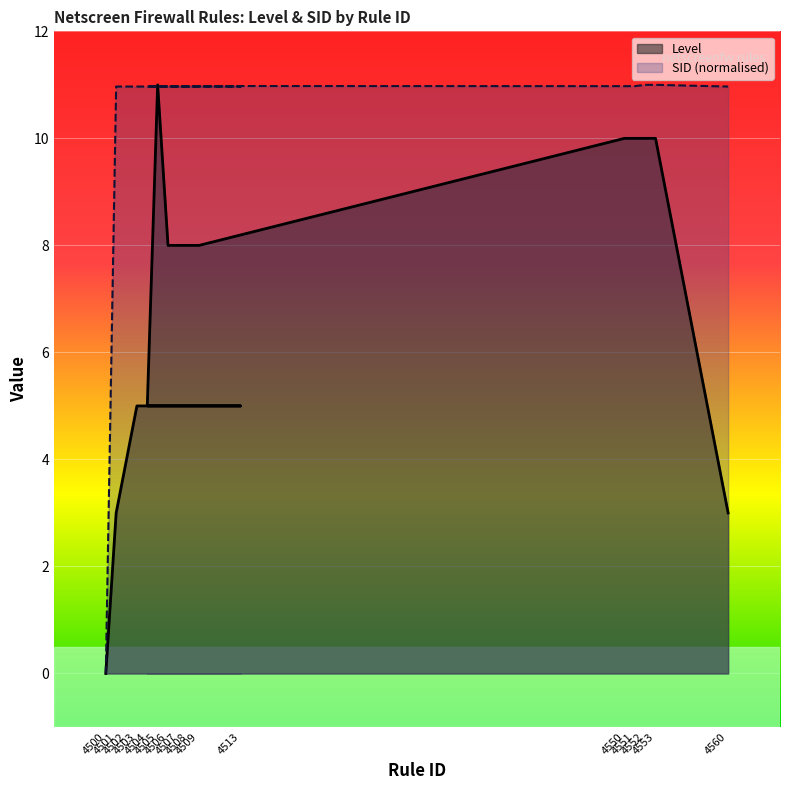

List the series in order of their peak value, lowest first.

Level, SID